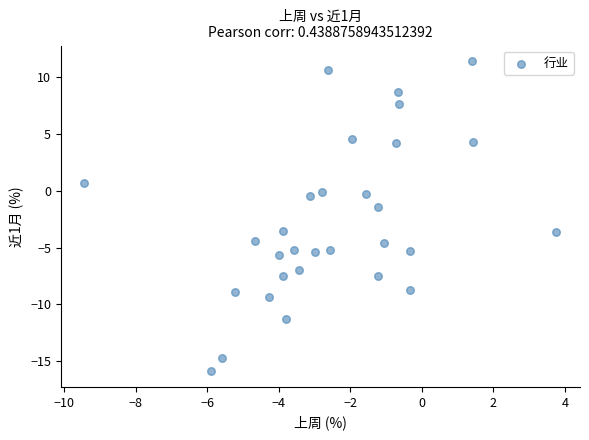

What Y value in the scatter plot is closest to -2?

-1.4